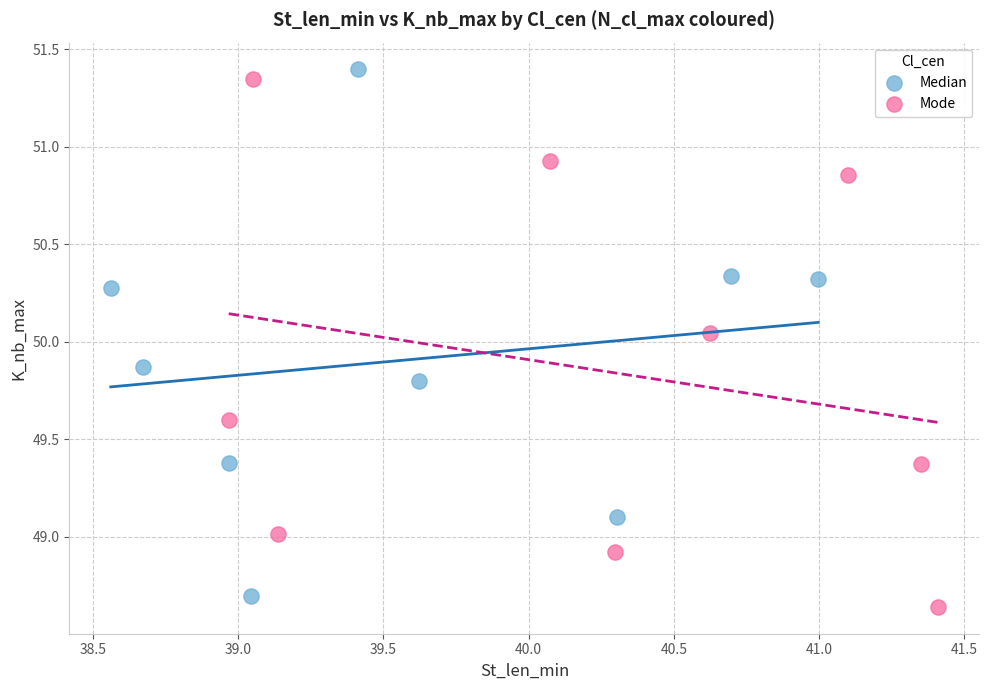

Which series contains the lowest Y value?

Mode